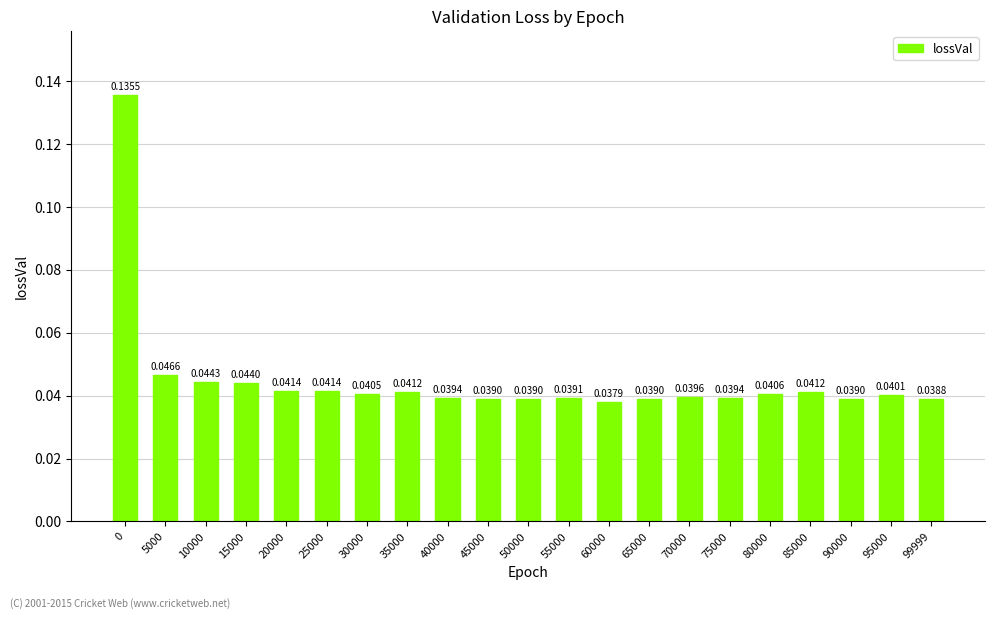

Between 80000 and 50000, which is larger?

80000